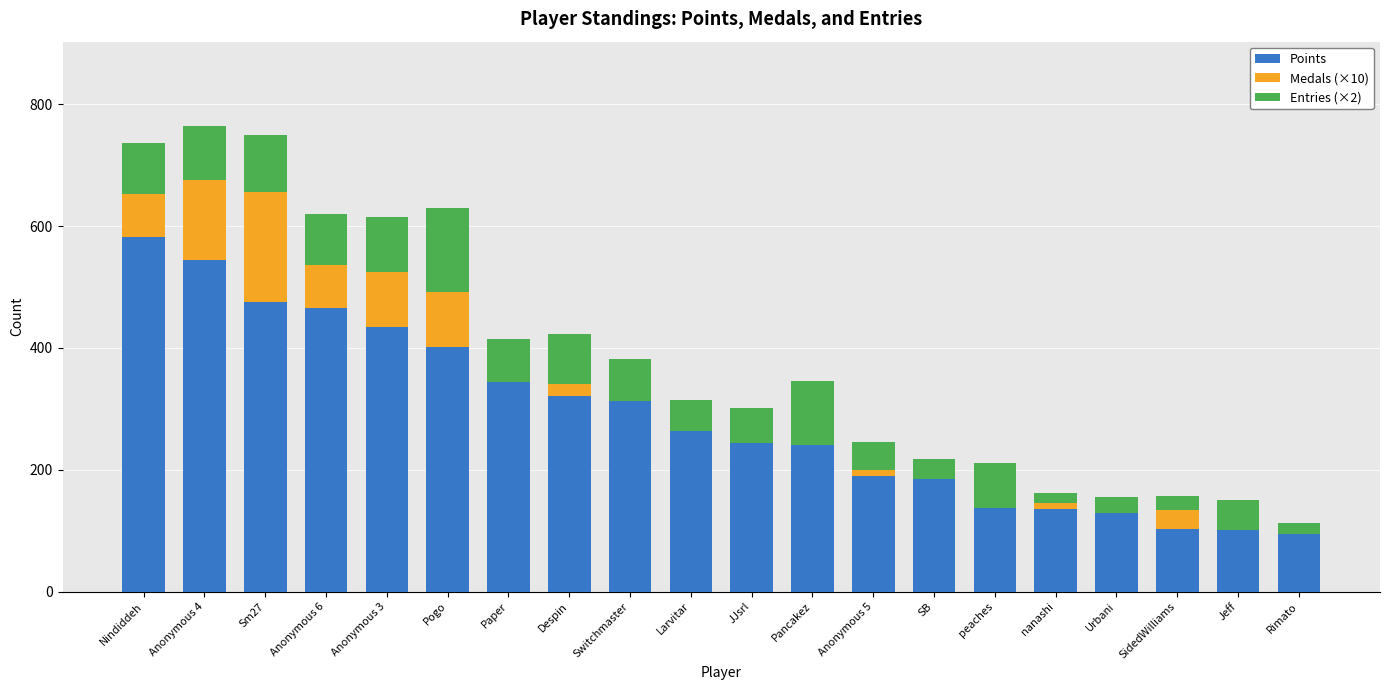

True or false: Points has a value of 30 at Urbani.

False